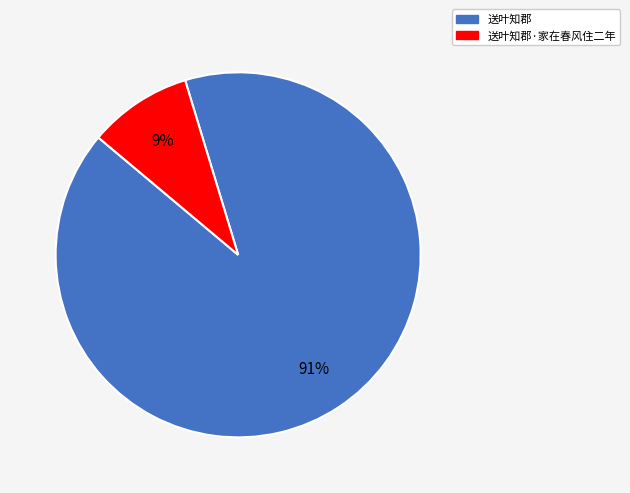

To the nearest percent, what portion does 送叶知郡·家在春风住二年 represent?

9%